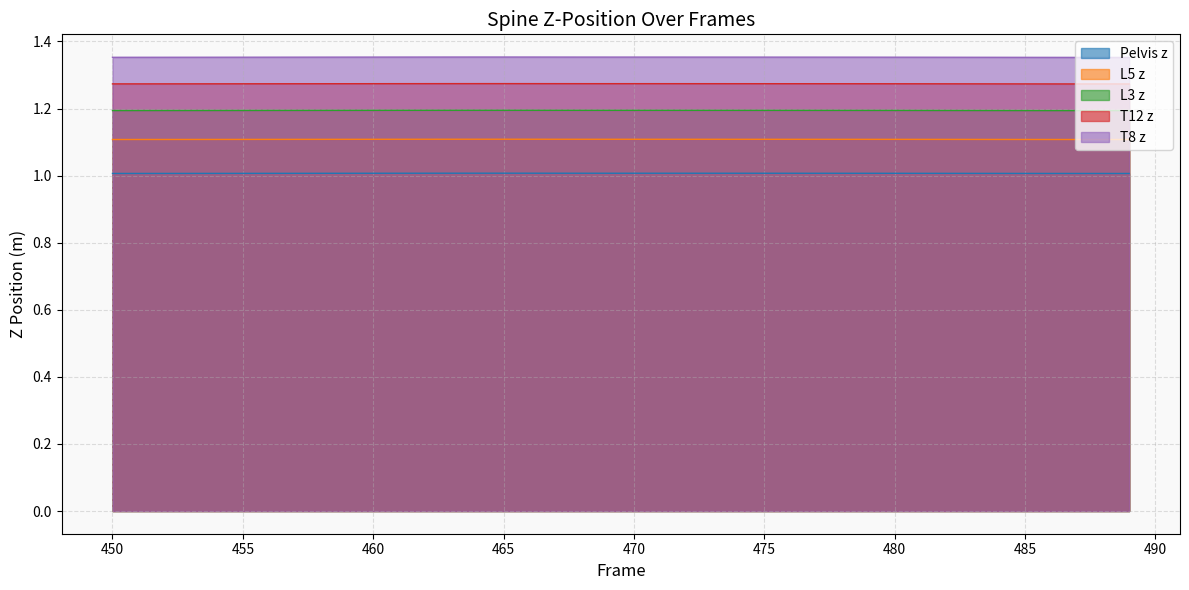

At how many categories does at least one series exceed 1?

40